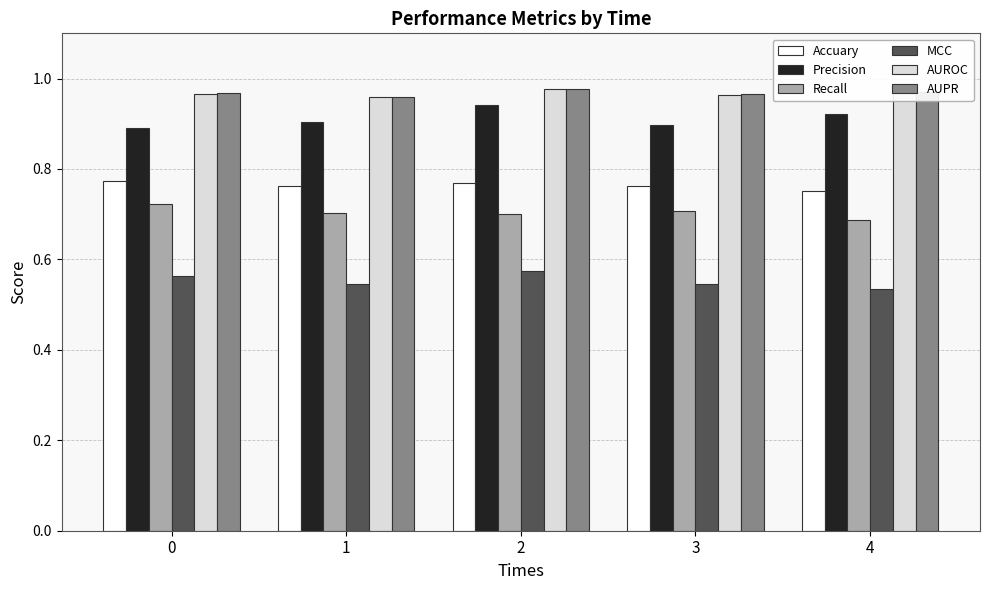

What is the total value across all series at 0?

4.9